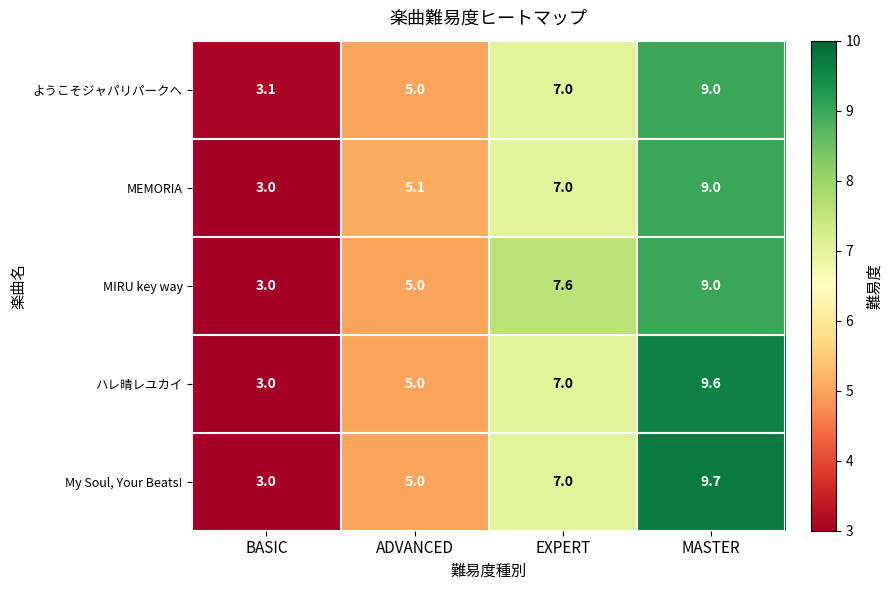

What is the difference between the ハレ晴レユカイ values at MASTER and BASIC?

6.6